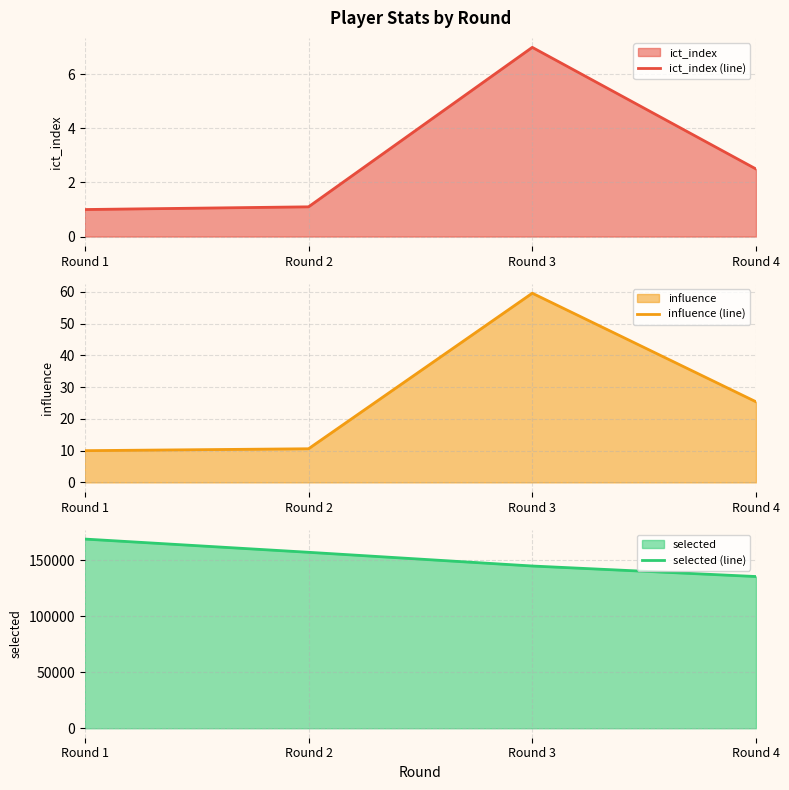

The value of selected (line) at Round 4 is 79985.6. True or false?

False